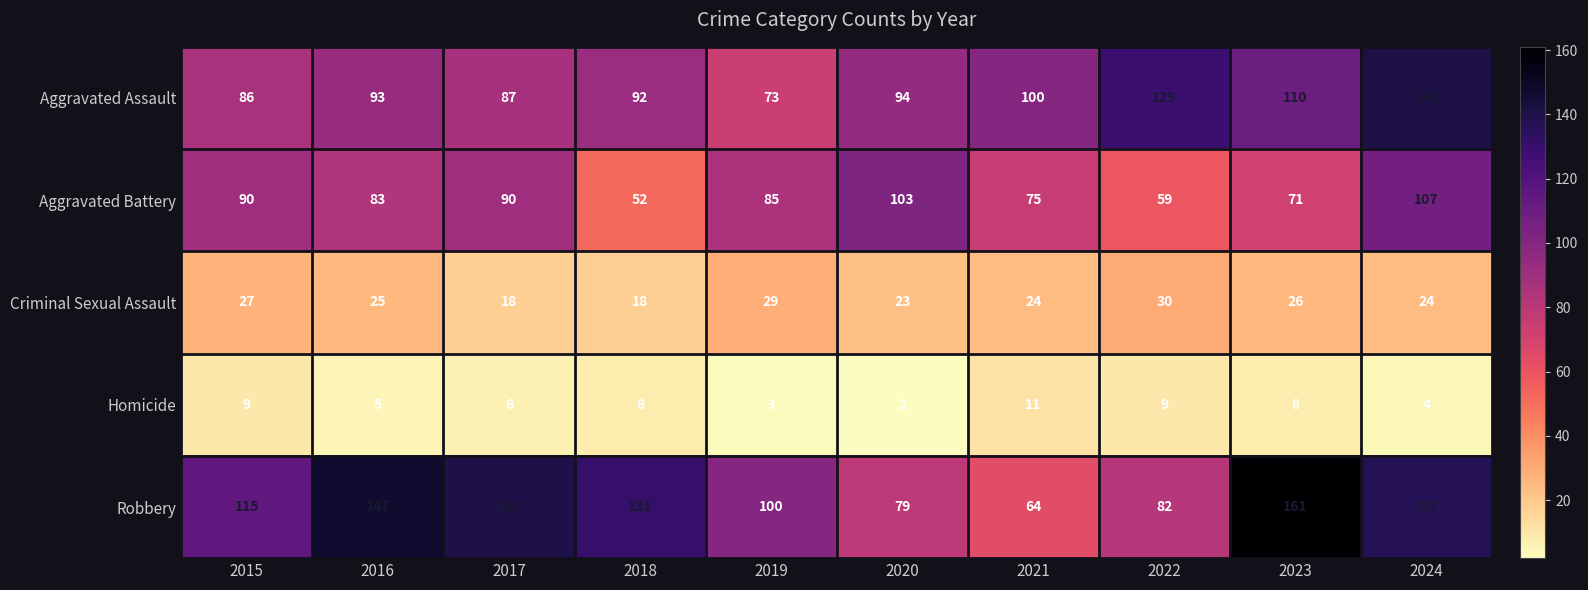

At which category is the sum across all series the highest?

2024